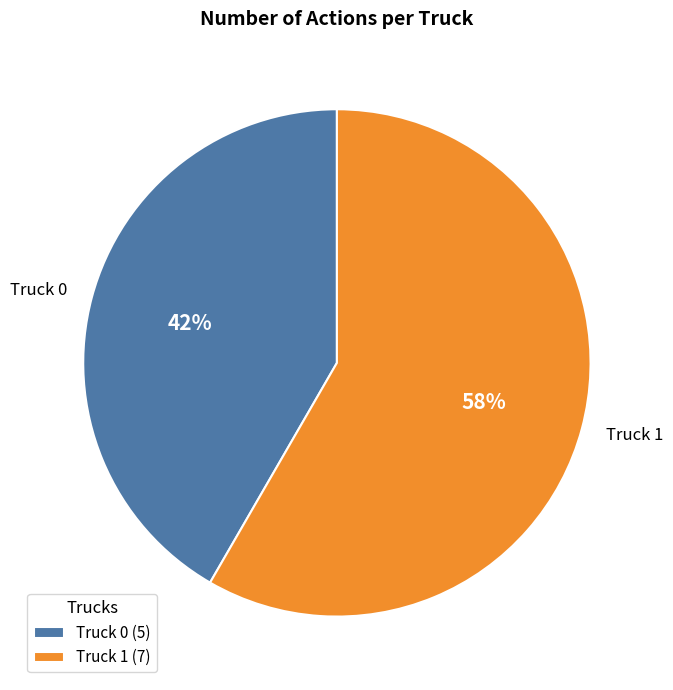

What is the majority slice?

Truck 1